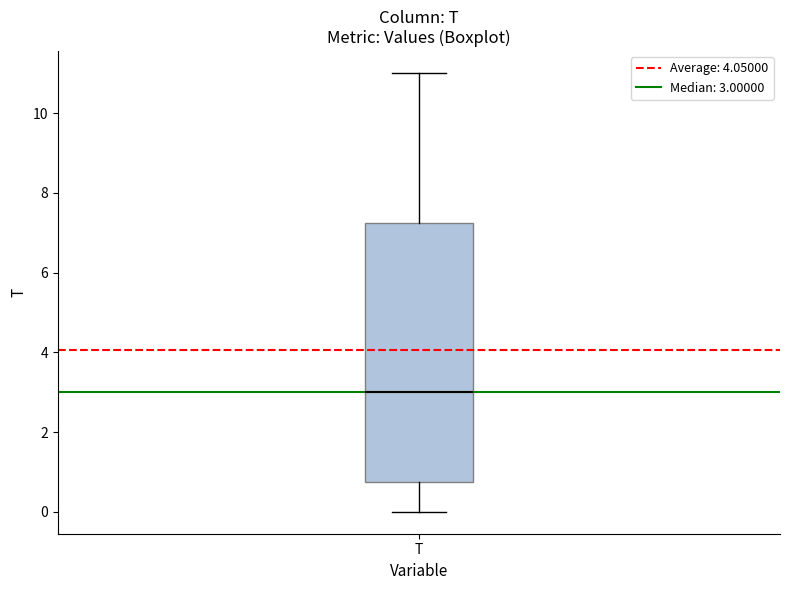

Transcribe this box plot: give where the median line is, the range the box spans, and where the two whiskers end, as read against the y-axis. The values are not printed on the chart, so give them approximately, as read against the axis.

median 3.0, box 0.8 to 7.2, whiskers 0.0 to 11.0